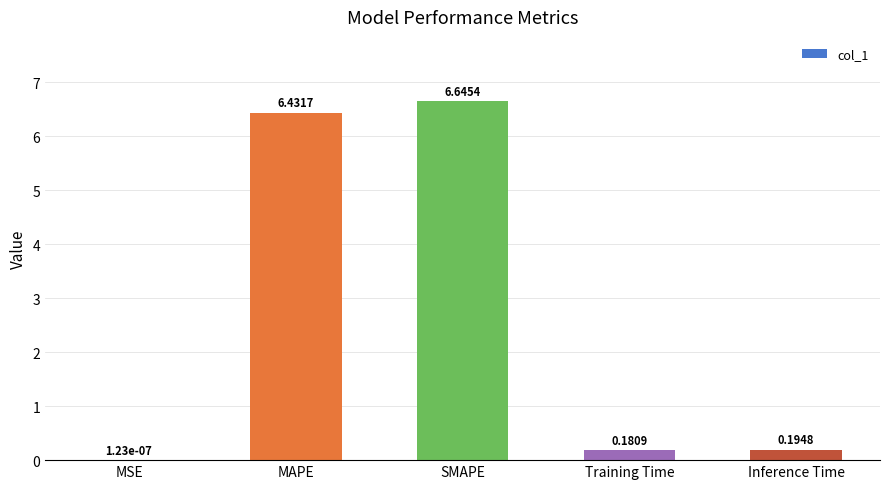

What is the sum of all values?

13.5